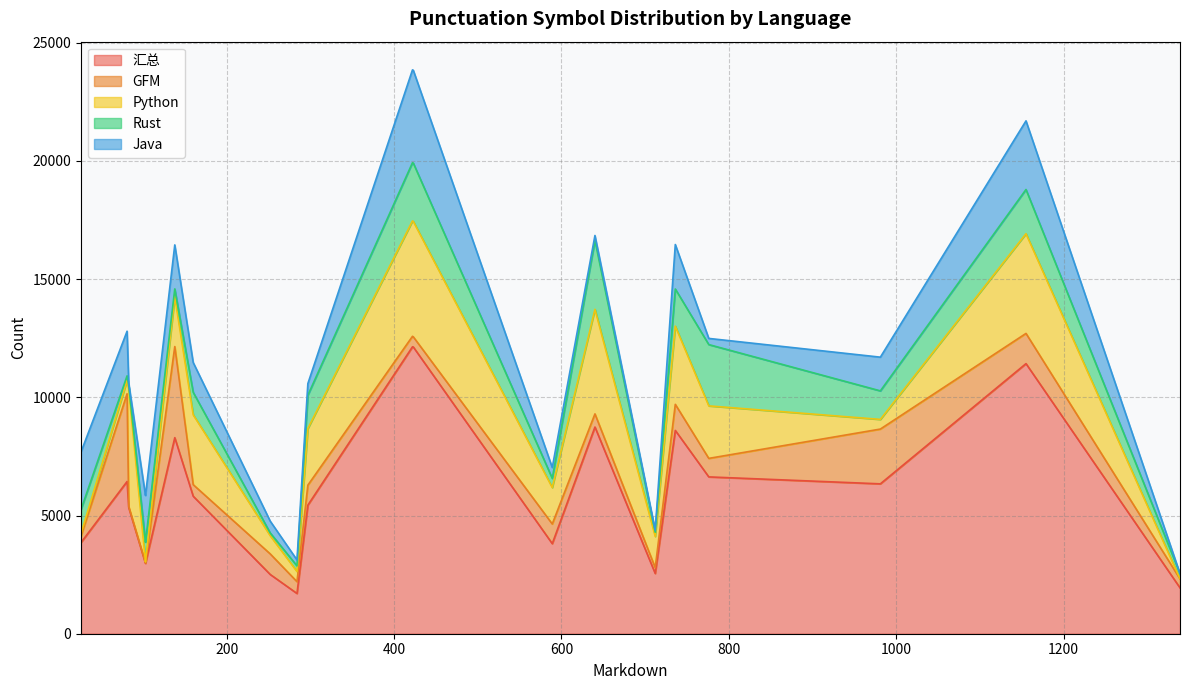

How many interior local peaks does the Rust series have?

7